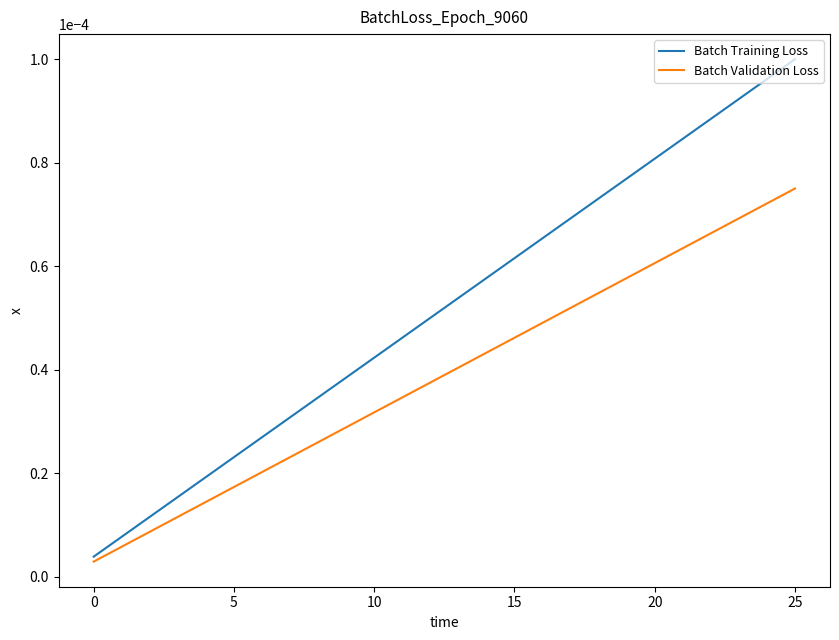

Which series has the largest total across all categories?

Batch Training Loss